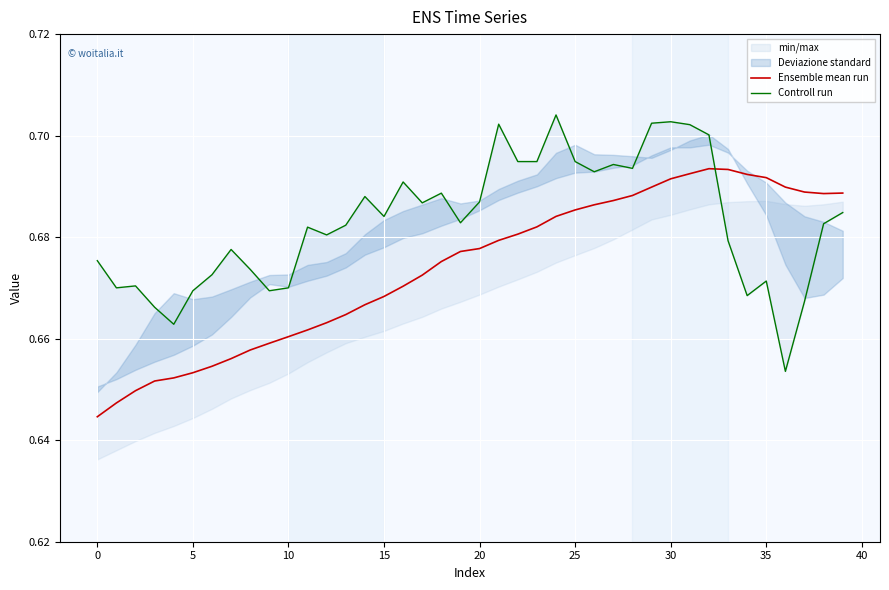

The Controll run series shows 0.7 at 37. True or false?

True